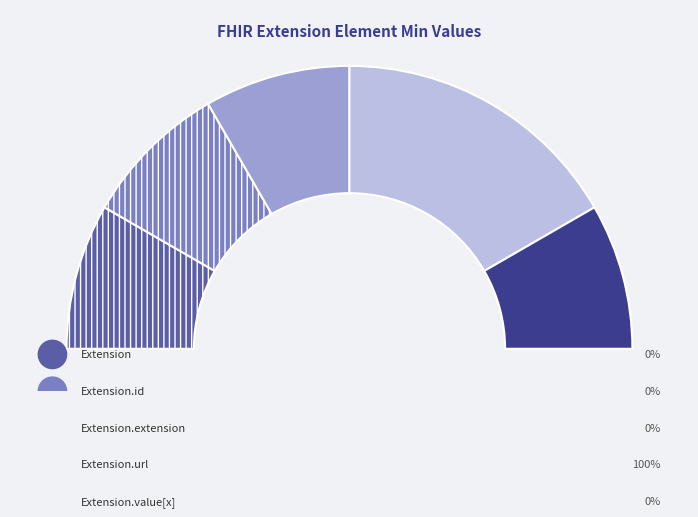

Count the number of slices in the pie.

5